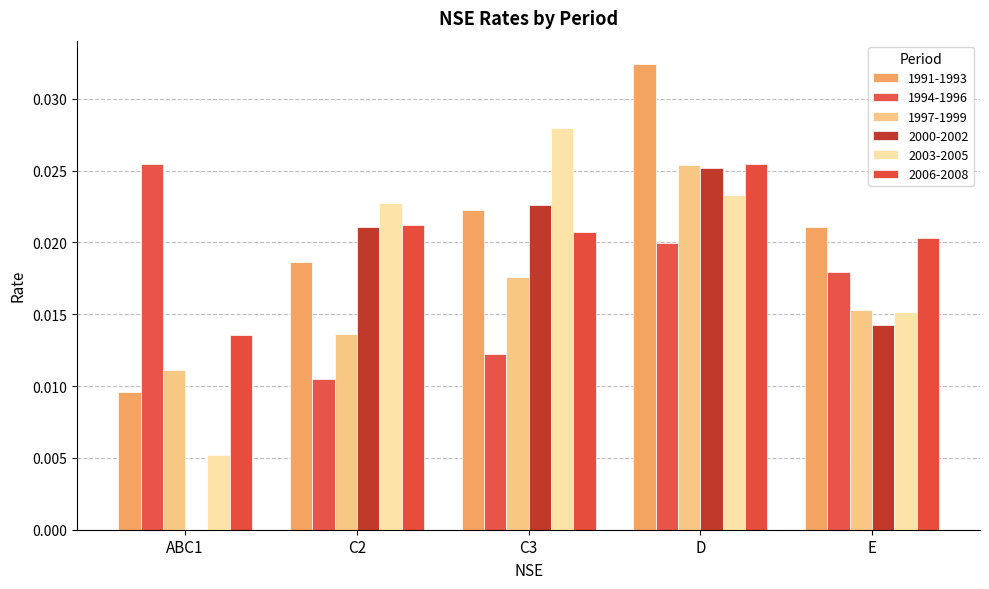

Which series has the largest range (max minus min)?

2000-2002